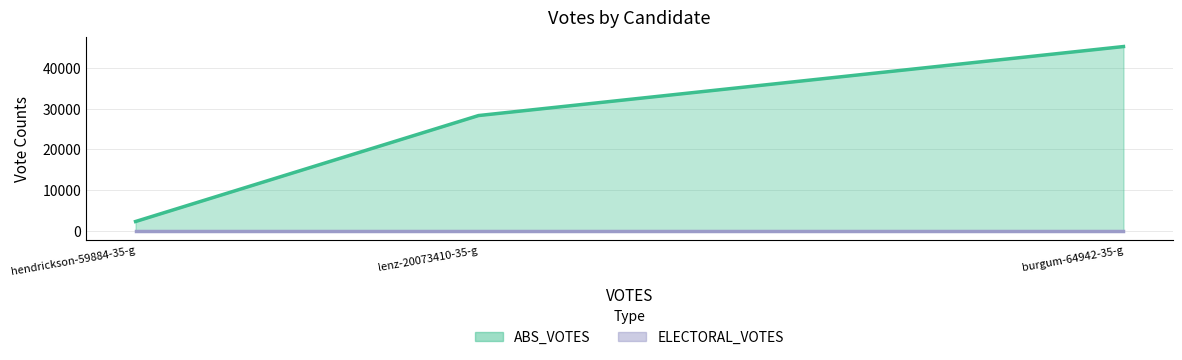

What is the spread (max minus min) of values at hendrickson-59884-35-g?

2320